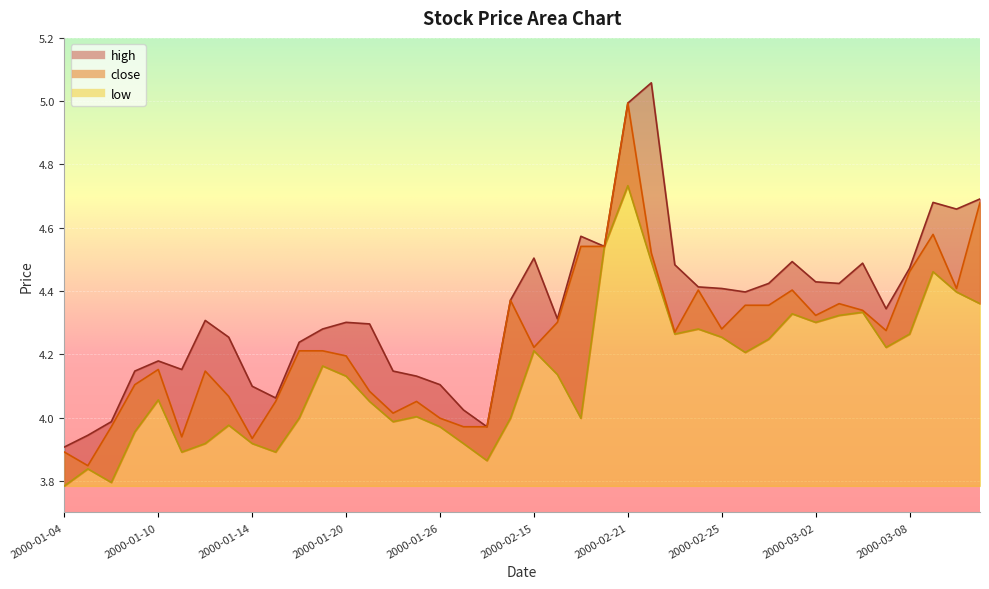

Where is the first local minimum for close?

2000-01-05